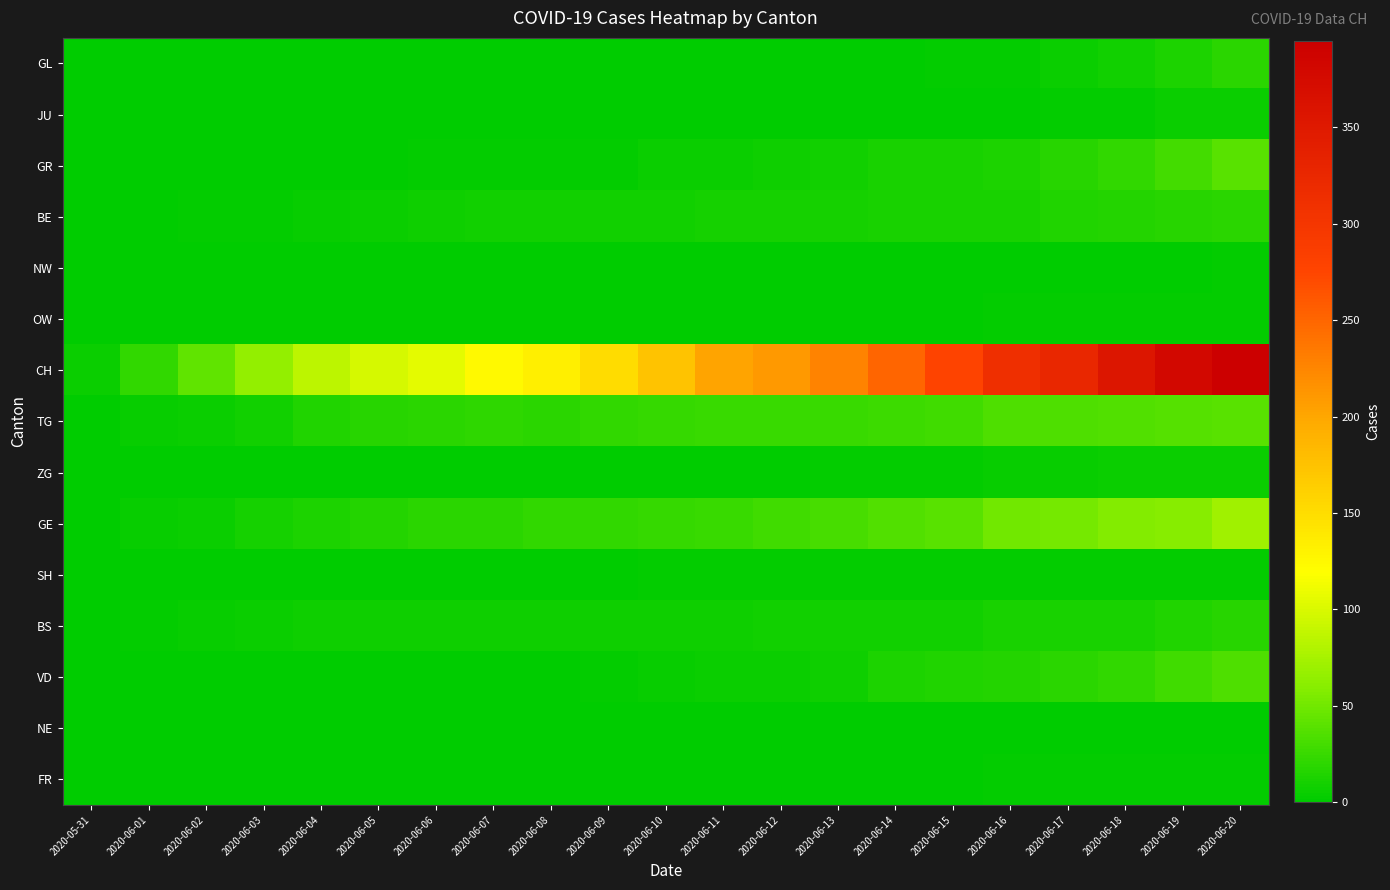

Reading right to left, list all the values displayed in this chart.

GL: 2020-06-20=19	2020-06-19=13	2020-06-18=9	2020-06-17=5	2020-06-16=3	2020-06-15=2	2020-06-14=1	2020-06-13=1	2020-06-12=1	2020-06-11=1	2020-06-10=1	2020-06-09=1	2020-06-08=0	2020-06-07=0	2020-06-06=0	2020-06-05=0	2020-06-04=0	2020-06-03=0	2020-06-02=0	2020-06-01=0	2020-05-31=0
JU: 2020-06-20=6	2020-06-19=5	2020-06-18=3	2020-06-17=3	2020-06-16=1	2020-06-15=1	2020-06-14=1	2020-06-13=1	2020-06-12=1	2020-06-11=1	2020-06-10=1	2020-06-09=0	2020-06-08=0	2020-06-07=0	2020-06-06=0	2020-06-05=0	2020-06-04=0	2020-06-03=0	2020-06-02=0	2020-06-01=0	2020-05-31=0
GR: 2020-06-20=39	2020-06-19=30	2020-06-18=22	2020-06-17=17	2020-06-16=13	2020-06-15=12	2020-06-14=11	2020-06-13=9	2020-06-12=7	2020-06-11=6	2020-06-10=5	2020-06-09=3	2020-06-08=3	2020-06-07=3	2020-06-06=2	2020-06-05=1	2020-06-04=1	2020-06-03=1	2020-06-02=0	2020-06-01=0	2020-05-31=0
BE: 2020-06-20=19	2020-06-19=17	2020-06-18=16	2020-06-17=14	2020-06-16=12	2020-06-15=12	2020-06-14=11	2020-06-13=10	2020-06-12=10	2020-06-11=10	2020-06-10=9	2020-06-09=9	2020-06-08=8	2020-06-07=8	2020-06-06=7	2020-06-05=6	2020-06-04=4	2020-06-03=3	2020-06-02=2	2020-06-01=1	2020-05-31=0
NW: 2020-06-20=2	2020-06-19=1	2020-06-18=1	2020-06-17=1	2020-06-16=1	2020-06-15=1	2020-06-14=1	2020-06-13=1	2020-06-12=0	2020-06-11=0	2020-06-10=0	2020-06-09=0	2020-06-08=0	2020-06-07=0	2020-06-06=0	2020-06-05=0	2020-06-04=0	2020-06-03=0	2020-06-02=0	2020-06-01=0	2020-05-31=0
OW: 2020-06-20=3	2020-06-19=2	2020-06-18=2	2020-06-17=2	2020-06-16=2	2020-06-15=1	2020-06-14=1	2020-06-13=1	2020-06-12=1	2020-06-11=0	2020-06-10=0	2020-06-09=0	2020-06-08=0	2020-06-07=0	2020-06-06=0	2020-06-05=0	2020-06-04=0	2020-06-03=0	2020-06-02=0	2020-06-01=0	2020-05-31=0
CH: 2020-06-20=395	2020-06-19=380	2020-06-18=355	2020-06-17=326	2020-06-16=312	2020-06-15=277	2020-06-14=250	2020-06-13=227	2020-06-12=211	2020-06-11=201	2020-06-10=173	2020-06-09=151	2020-06-08=134	2020-06-07=124	2020-06-06=106	2020-06-05=98	2020-06-04=86	2020-06-03=65	2020-06-02=42	2020-06-01=23	2020-05-31=6
TG: 2020-06-20=40	2020-06-19=38	2020-06-18=36	2020-06-17=35	2020-06-16=35	2020-06-15=29	2020-06-14=27	2020-06-13=25	2020-06-12=25	2020-06-11=25	2020-06-10=24	2020-06-09=22	2020-06-08=19	2020-06-07=21	2020-06-06=19	2020-06-05=18	2020-06-04=14	2020-06-03=9	2020-06-02=6	2020-06-01=4	2020-05-31=0
ZG: 2020-06-20=6	2020-06-19=5	2020-06-18=5	2020-06-17=4	2020-06-16=4	2020-06-15=2	2020-06-14=2	2020-06-13=2	2020-06-12=1	2020-06-11=1	2020-06-10=1	2020-06-09=1	2020-06-08=1	2020-06-07=1	2020-06-06=1	2020-06-05=1	2020-06-04=0	2020-06-03=0	2020-06-02=0	2020-06-01=0	2020-05-31=0
GE: 2020-06-20=72	2020-06-19=60	2020-06-18=58	2020-06-17=52	2020-06-16=50	2020-06-15=40	2020-06-14=37	2020-06-13=31	2020-06-12=28	2020-06-11=25	2020-06-10=24	2020-06-09=23	2020-06-08=22	2020-06-07=20	2020-06-06=19	2020-06-05=16	2020-06-04=13	2020-06-03=10	2020-06-02=6	2020-06-01=4	2020-05-31=0
SH: 2020-06-20=3	2020-06-19=2	2020-06-18=2	2020-06-17=2	2020-06-16=2	2020-06-15=2	2020-06-14=2	2020-06-13=2	2020-06-12=2	2020-06-11=2	2020-06-10=2	2020-06-09=1	2020-06-08=1	2020-06-07=1	2020-06-06=1	2020-06-05=1	2020-06-04=1	2020-06-03=1	2020-06-02=1	2020-06-01=1	2020-05-31=0
BS: 2020-06-20=17	2020-06-19=14	2020-06-18=12	2020-06-17=12	2020-06-16=11	2020-06-15=9	2020-06-14=9	2020-06-13=8	2020-06-12=8	2020-06-11=7	2020-06-10=7	2020-06-09=7	2020-06-08=7	2020-06-07=7	2020-06-06=7	2020-06-05=7	2020-06-04=7	2020-06-03=6	2020-06-02=4	2020-06-01=2	2020-05-31=0
VD: 2020-06-20=35	2020-06-19=29	2020-06-18=23	2020-06-17=20	2020-06-16=16	2020-06-15=15	2020-06-14=13	2020-06-13=7	2020-06-12=6	2020-06-11=5	2020-06-10=4	2020-06-09=3	2020-06-08=1	2020-06-07=1	2020-06-06=1	2020-06-05=1	2020-06-04=1	2020-06-03=1	2020-06-02=0	2020-06-01=0	2020-05-31=0
NE: 2020-06-20=0	2020-06-19=0	2020-06-18=0	2020-06-17=0	2020-06-16=0	2020-06-15=0	2020-06-14=0	2020-06-13=0	2020-06-12=0	2020-06-11=0	2020-06-10=0	2020-06-09=0	2020-06-08=0	2020-06-07=0	2020-06-06=0	2020-06-05=0	2020-06-04=0	2020-06-03=0	2020-06-02=0	2020-06-01=0	2020-05-31=0
FR: 2020-06-20=2	2020-06-19=2	2020-06-18=2	2020-06-17=2	2020-06-16=2	2020-06-15=1	2020-06-14=1	2020-06-13=1	2020-06-12=1	2020-06-11=1	2020-06-10=0	2020-06-09=0	2020-06-08=0	2020-06-07=0	2020-06-06=0	2020-06-05=0	2020-06-04=0	2020-06-03=0	2020-06-02=0	2020-06-01=0	2020-05-31=0